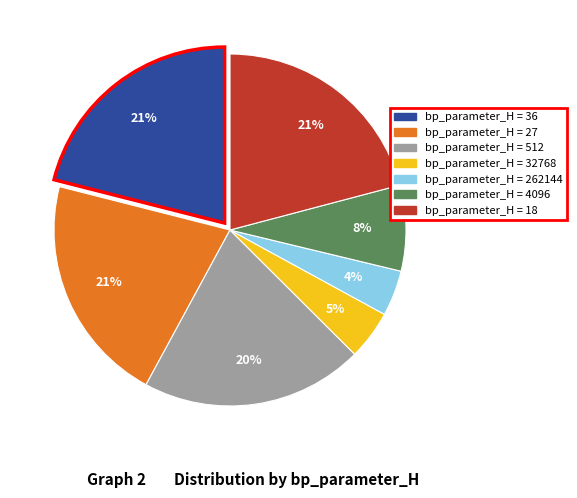

To the nearest percent, what is the difference between the largest and smallest slice percentages?

17%